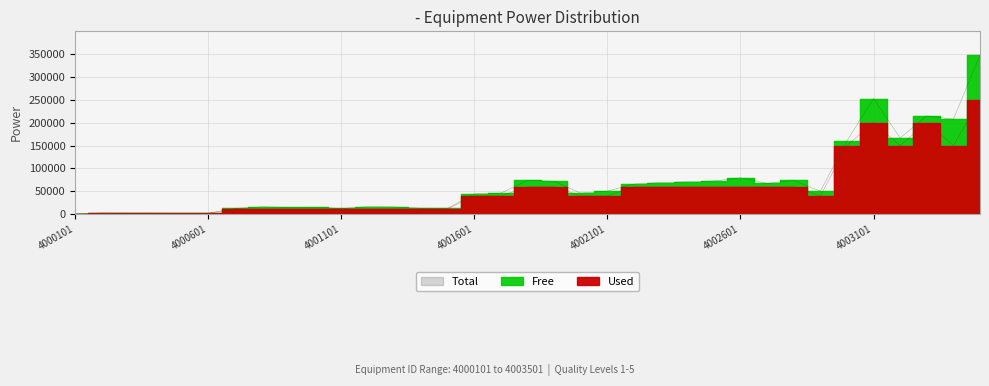

Between 4000501 and 4003201, which is larger?

4003201